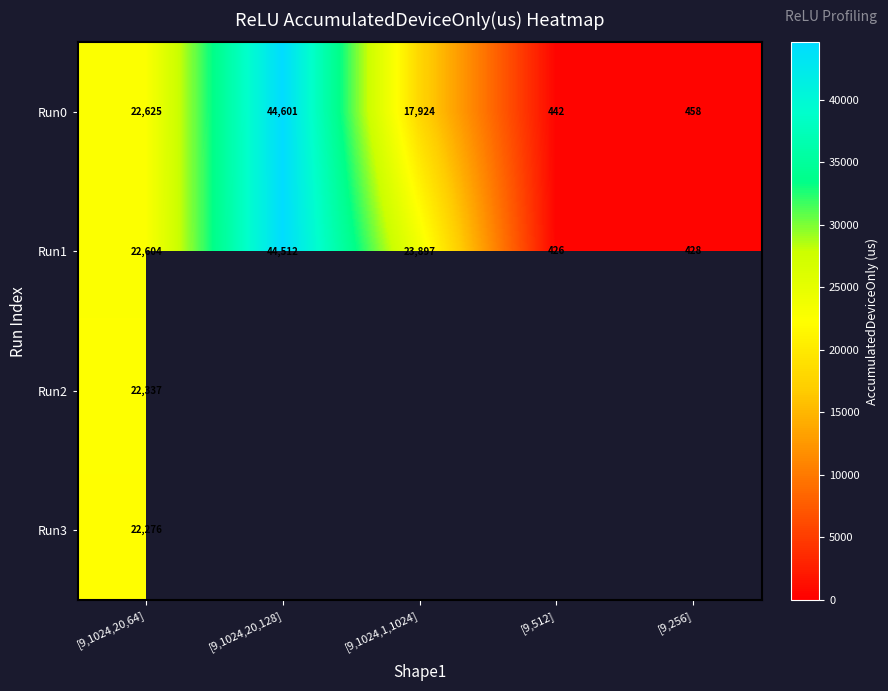

At how many categories does at least one series exceed 1777?

3